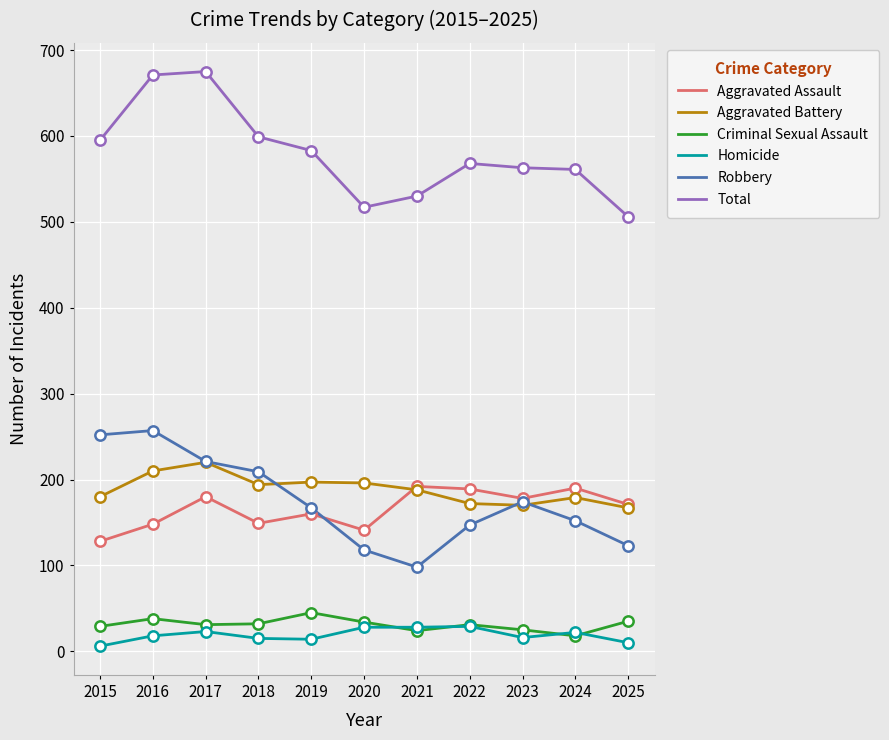

What is the difference between the highest and lowest values at 2016?

653